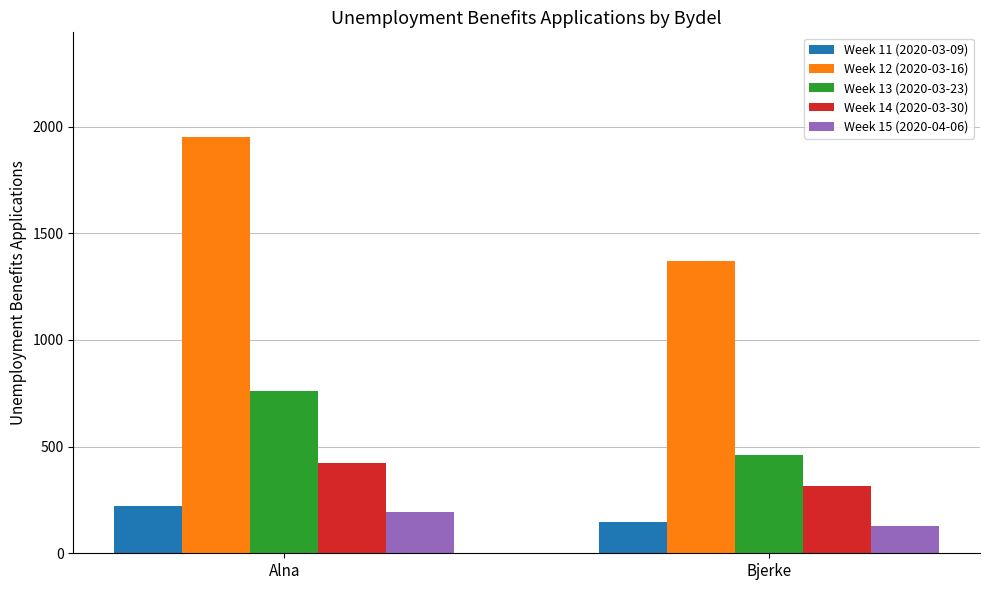

What is the spread (max minus min) of values at Alna?

1759